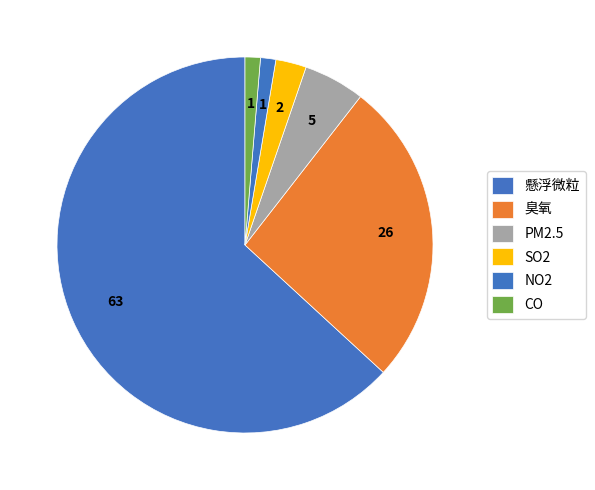

How many segments does this pie chart have?

6